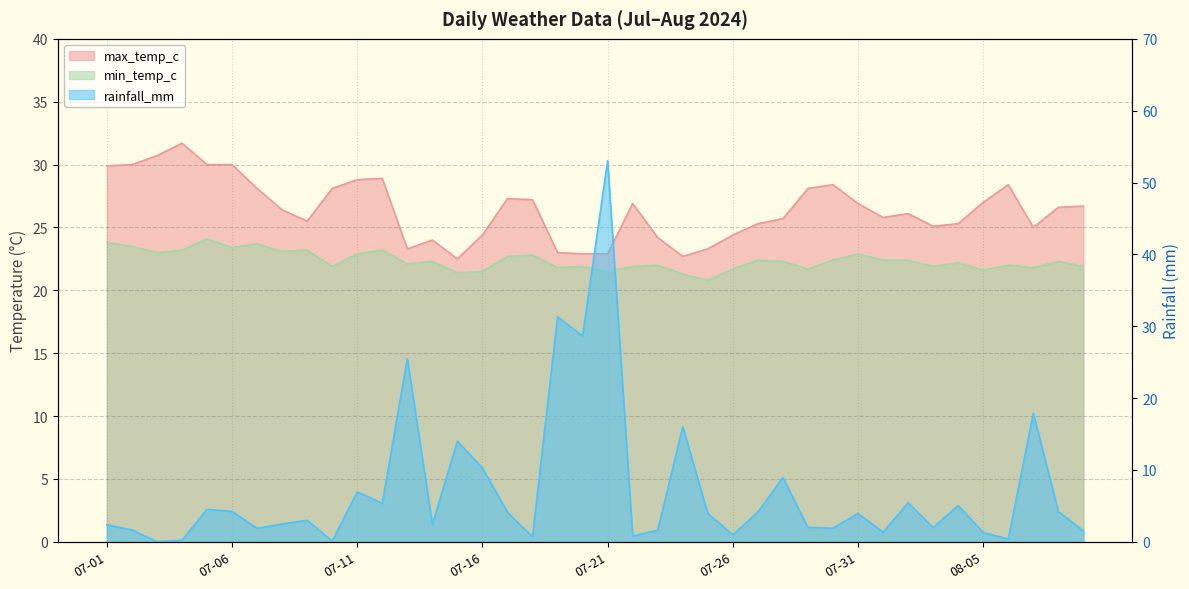

Where does the min_temp_c series first go above 22?

07-01